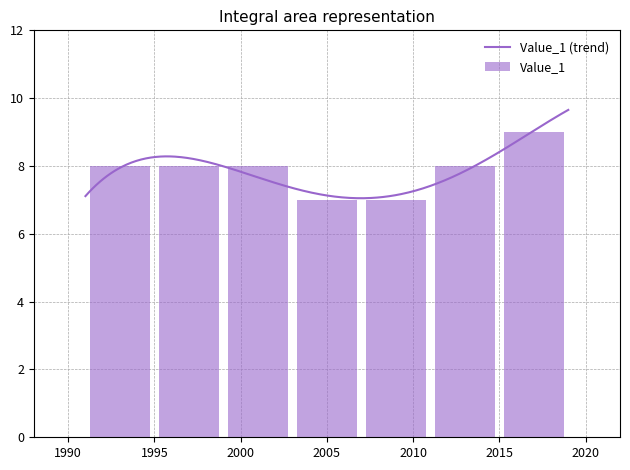

Where does the data first go above 8?

2017